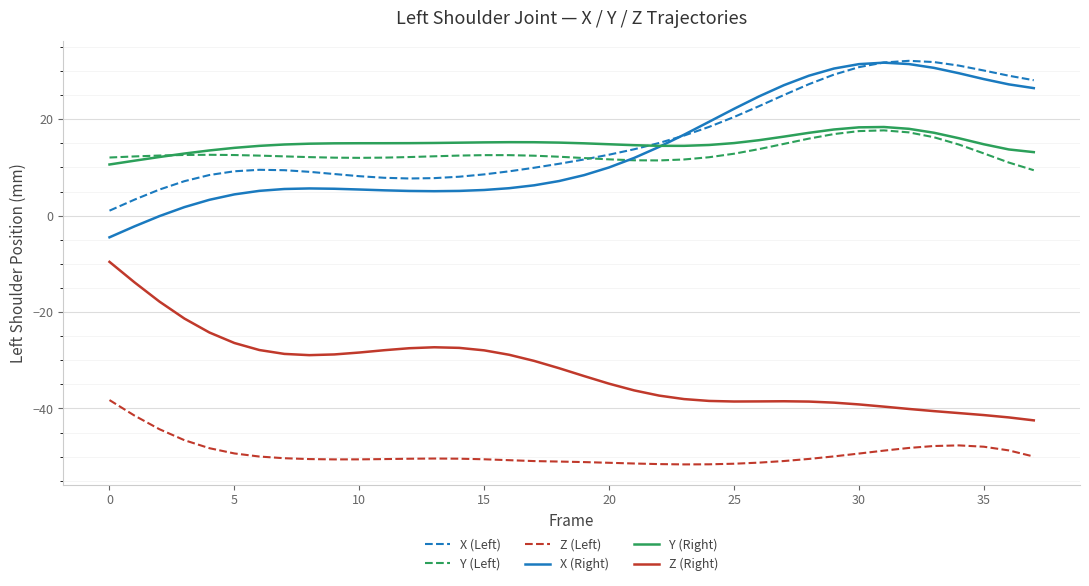

What is the difference between the second highest and minimum values in the Y (Left) series?

8.1